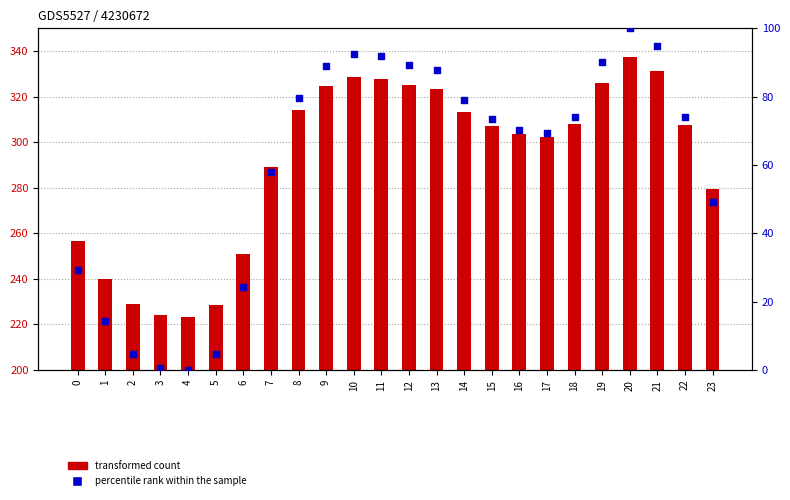

Is the value of percentile rank within the sample at 4 greater than the value of transformed count at 0?

No